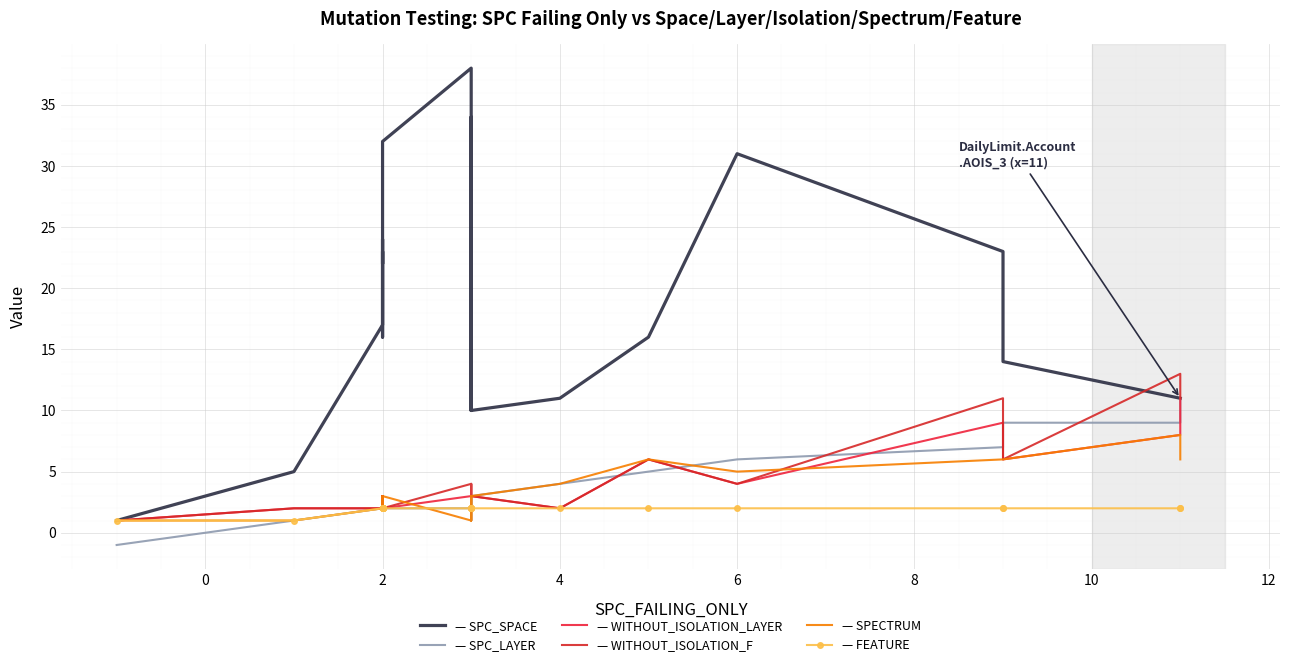

How many data points in SPC_SPACE are above 22?

10